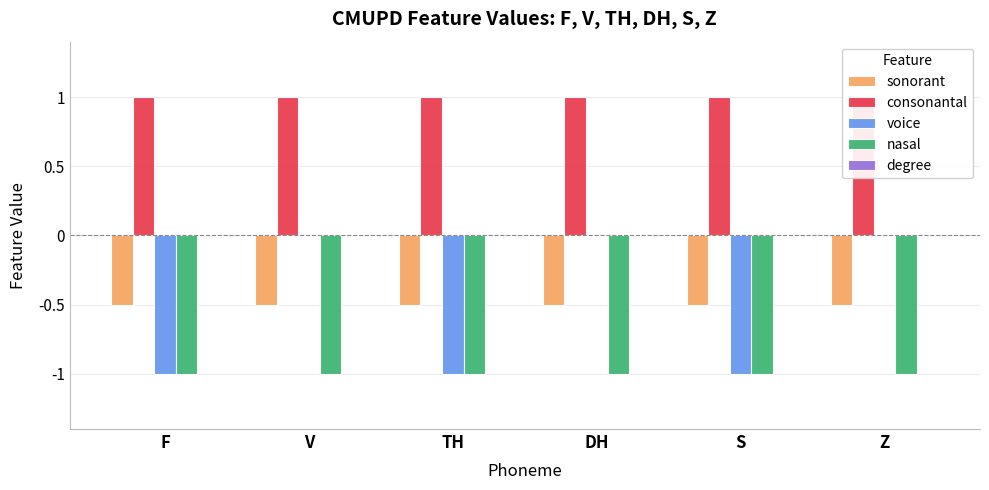

What is the total value across all series at Z?

-0.5